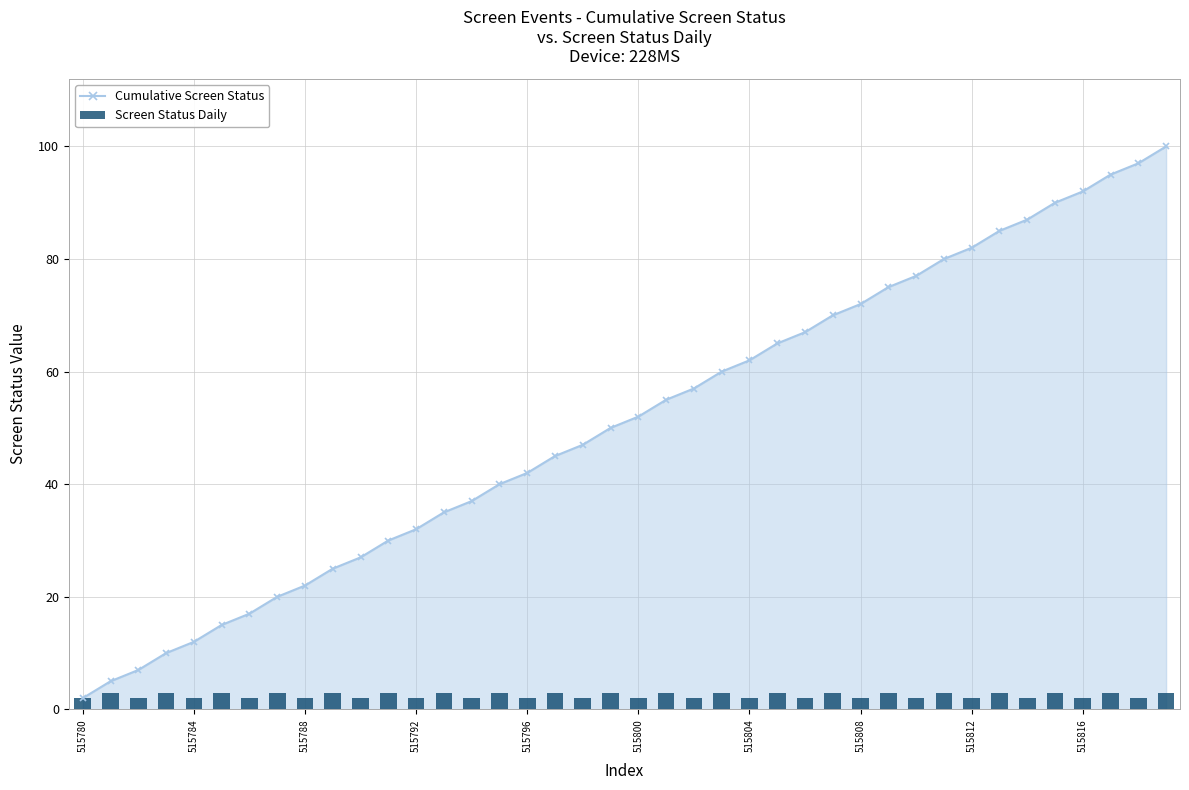

What is the value of the Screen Status Daily bar at the 1st from the left?

2